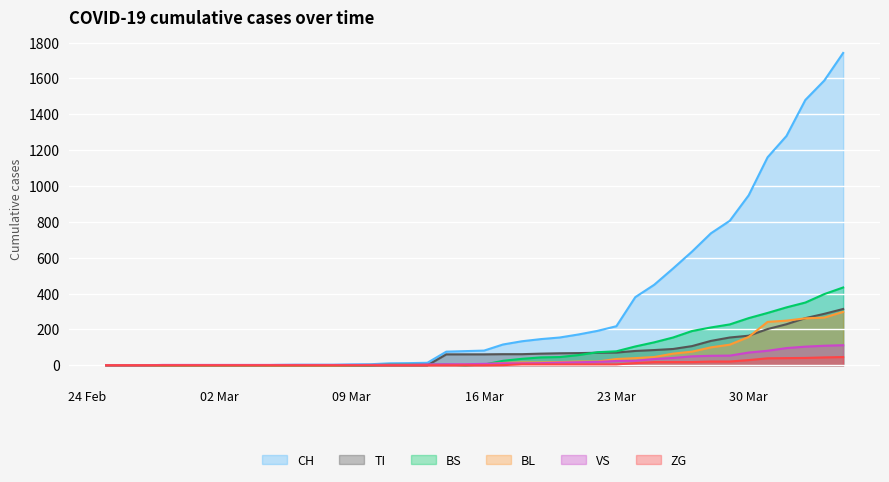

True or false: CH and VS cross at least once.

False